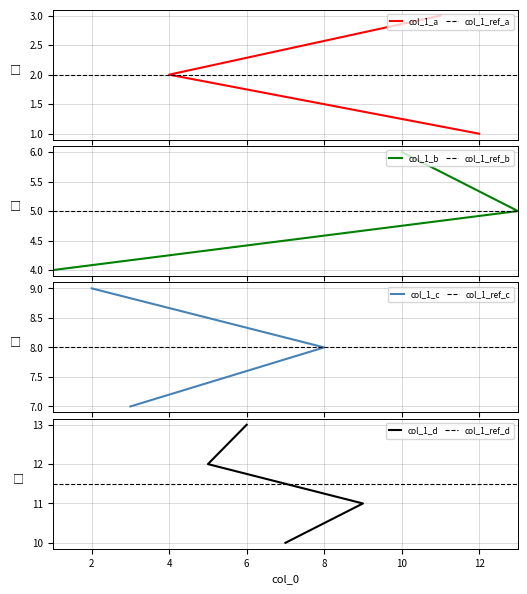

What is the greatest value displayed?

13